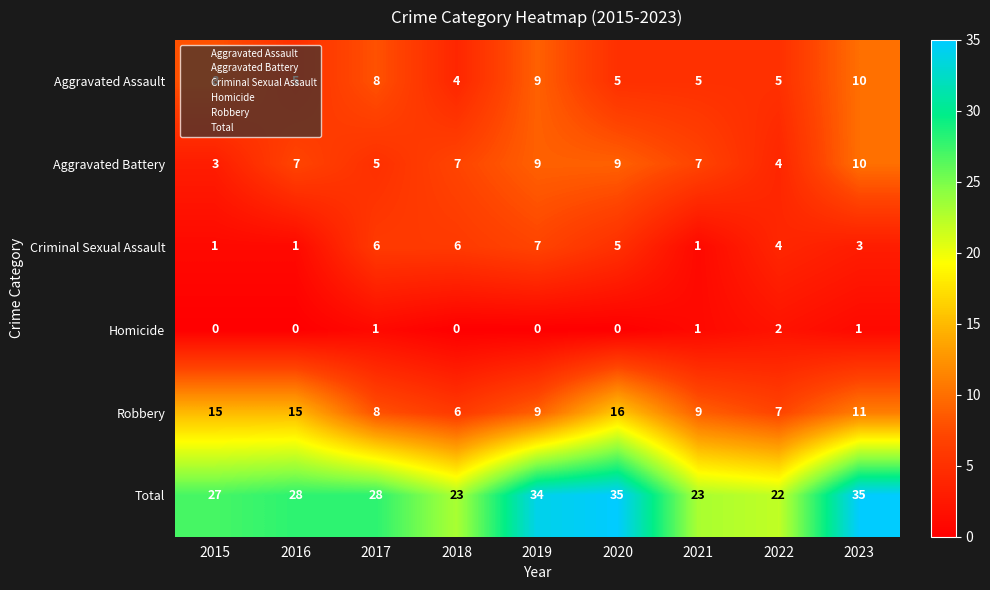

True or false: Criminal Sexual Assault has a value of 3 at 2019.

False